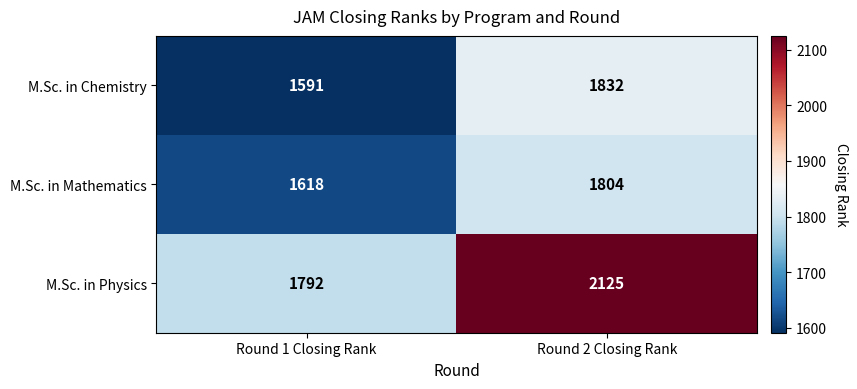

The value of M.Sc. in Mathematics at Round 2 Closing Rank is 2690. True or false?

False